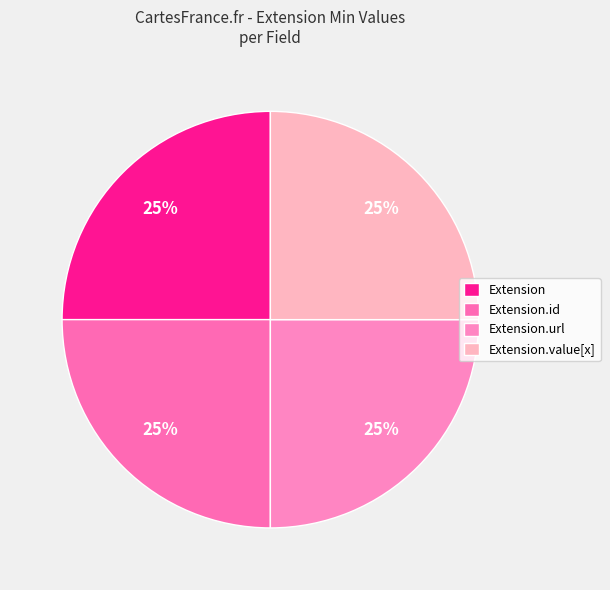

Does Extension.url represent more than half of the total?

No